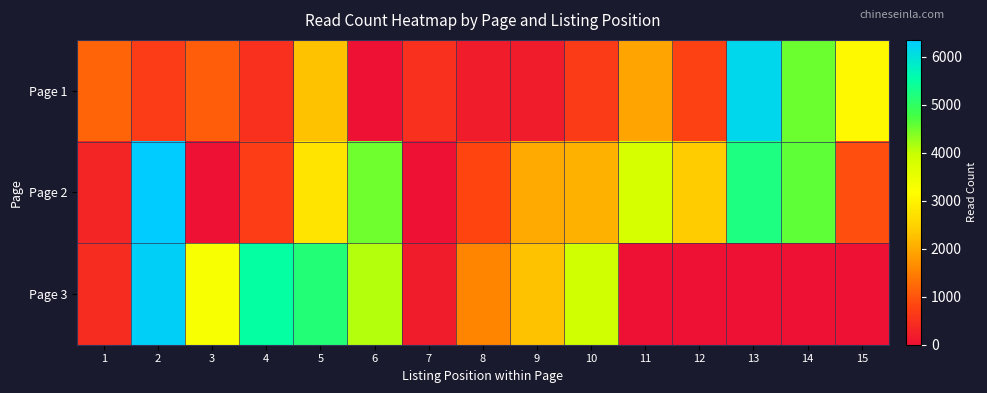

At which category is the sum across all series the highest?

2